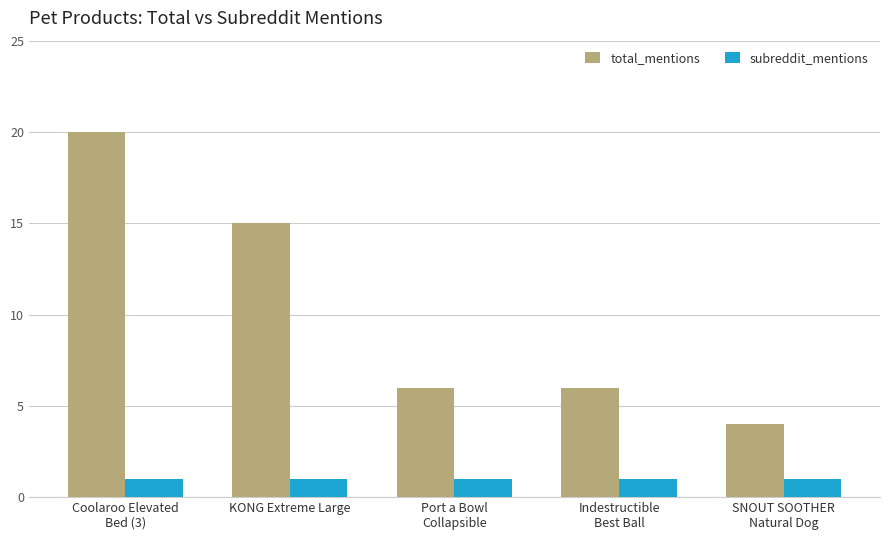

What is the sum of the subreddit_mentions values at Coolaroo Elevated
Bed (3) and Port a Bowl
Collapsible?

2